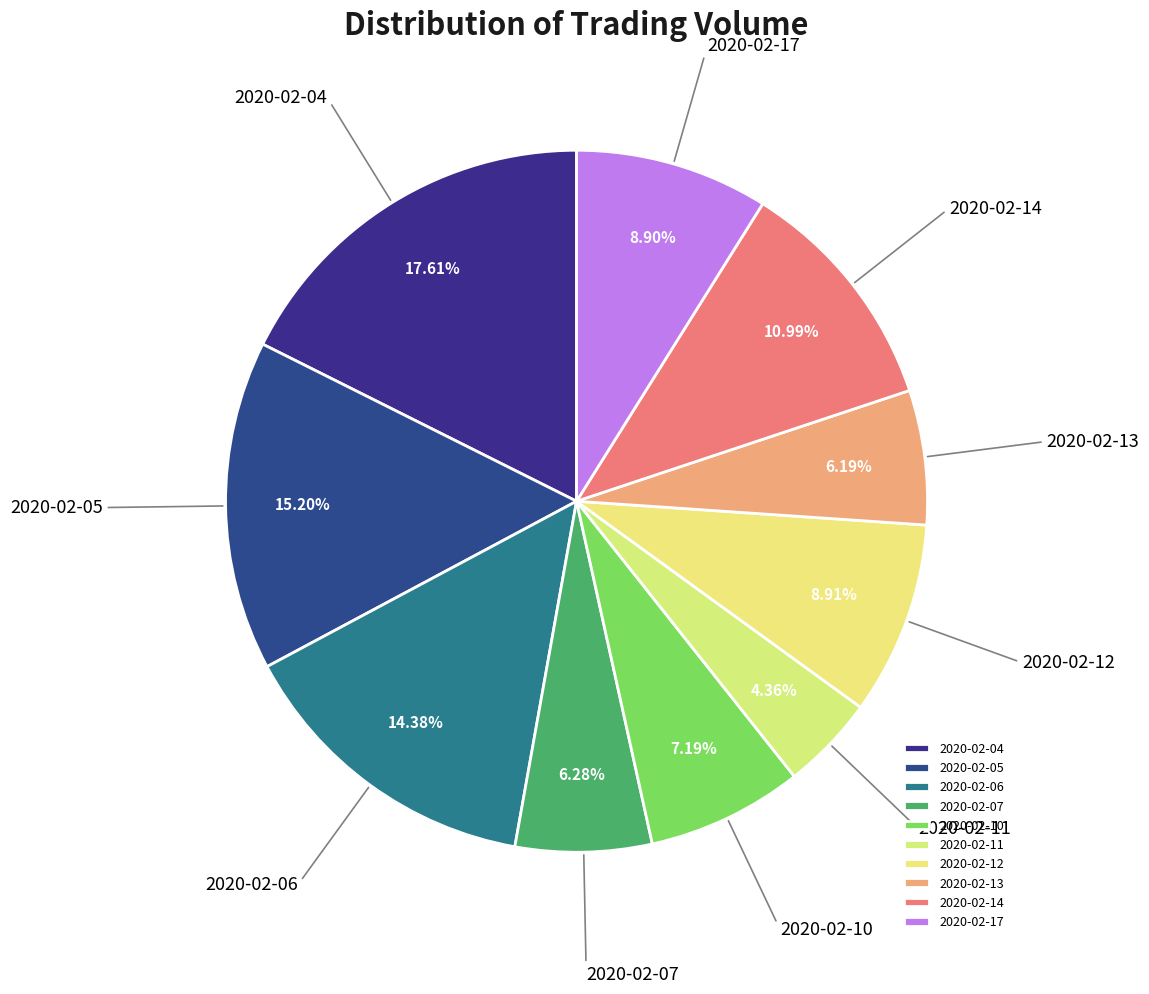

True or false: 2020-02-14 accounts for 21% of the total.

False